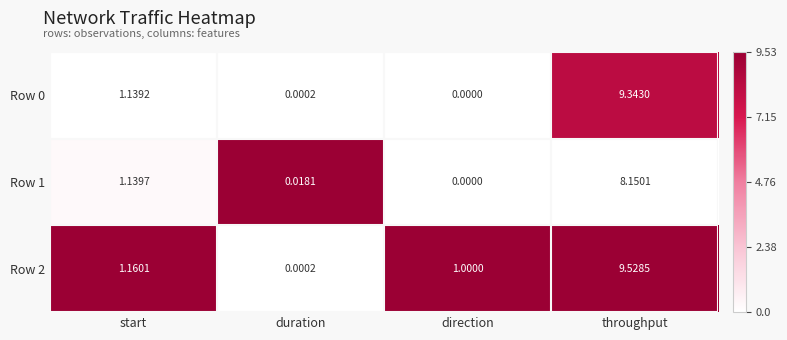

Where does the Row 2 series first go above 1?

start